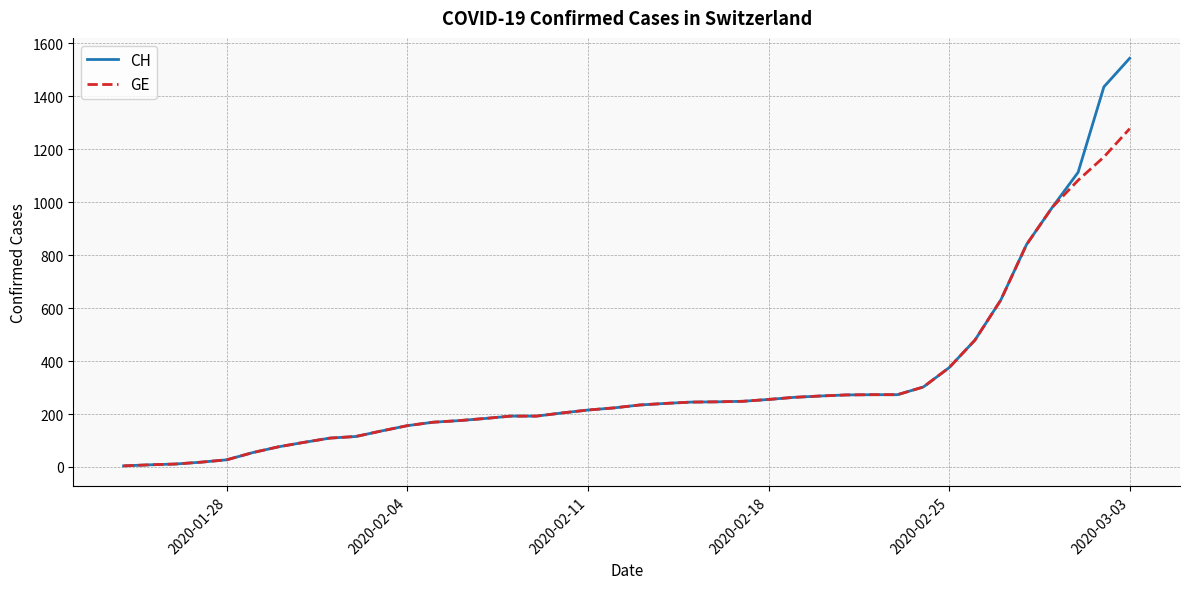

List the series in order of their peak value, highest first.

CH, GE